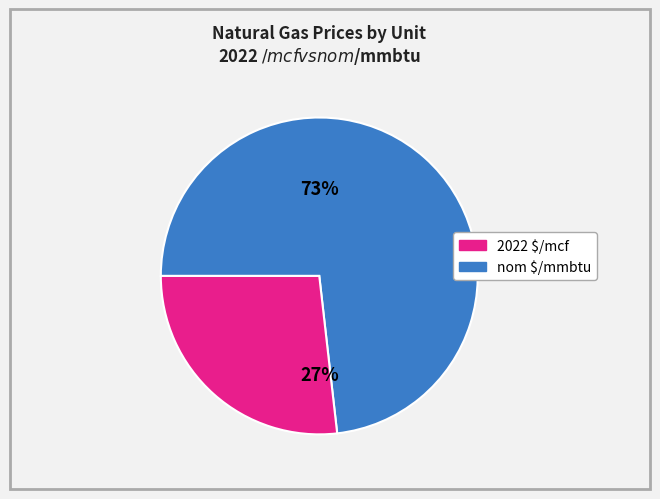

Which category has the biggest portion of the pie?

2022 $/mcf